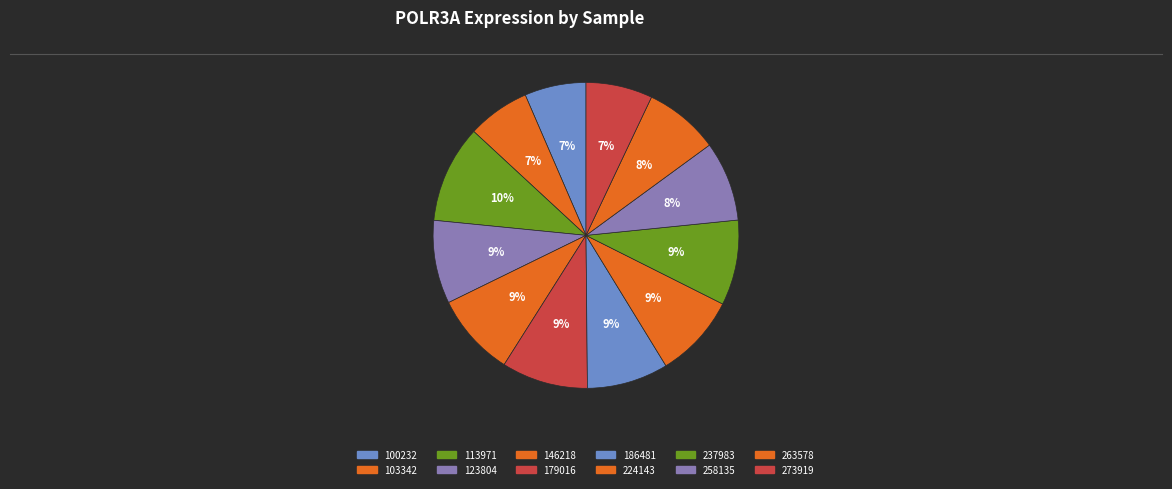

Combined, do 273919 and 113971 account for over 50%?

No